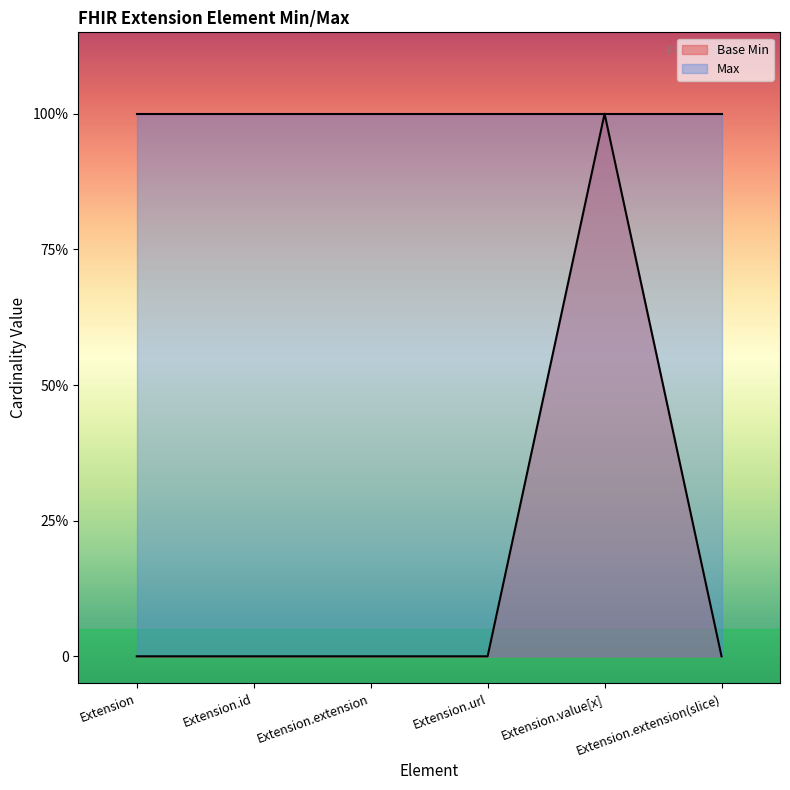

Reading left to right, what are all the values shown in this chart?

Extension=0	Extension.id=0	Extension.extension=0	Extension.url=0	Extension.value[x]=1	Extension.extension(slice)=0